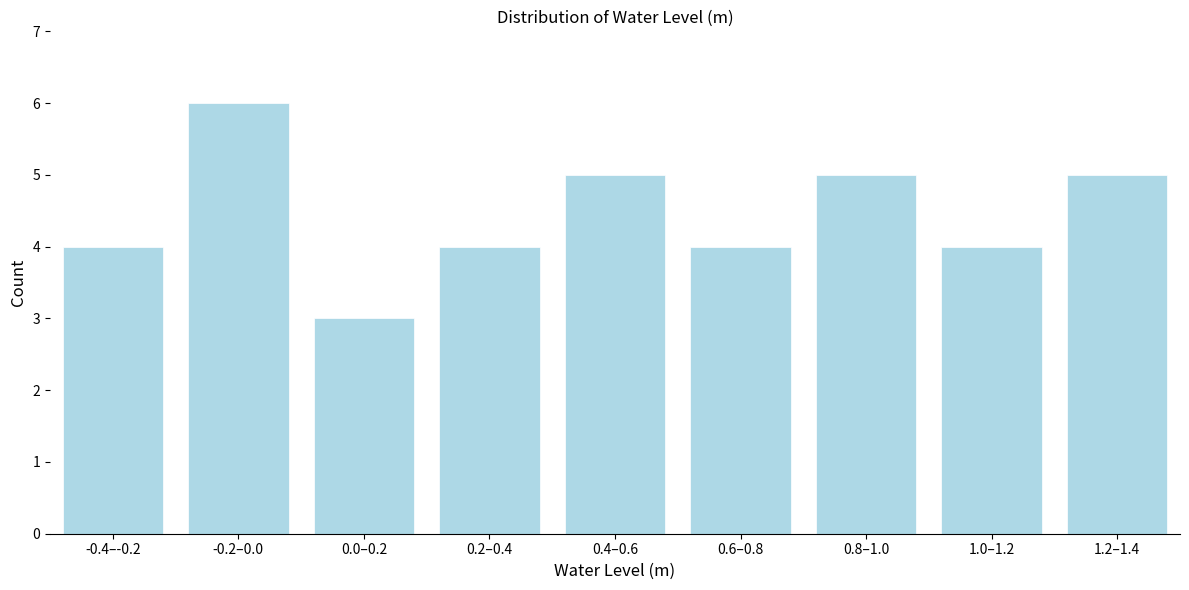

Reading left to right, list all the values displayed in this chart.

-0.4–-0.2=4	-0.2–0.0=6	0.0–0.2=3	0.2–0.4=4	0.4–0.6=5	0.6–0.8=4	0.8–1.0=5	1.0–1.2=4	1.2–1.4=5